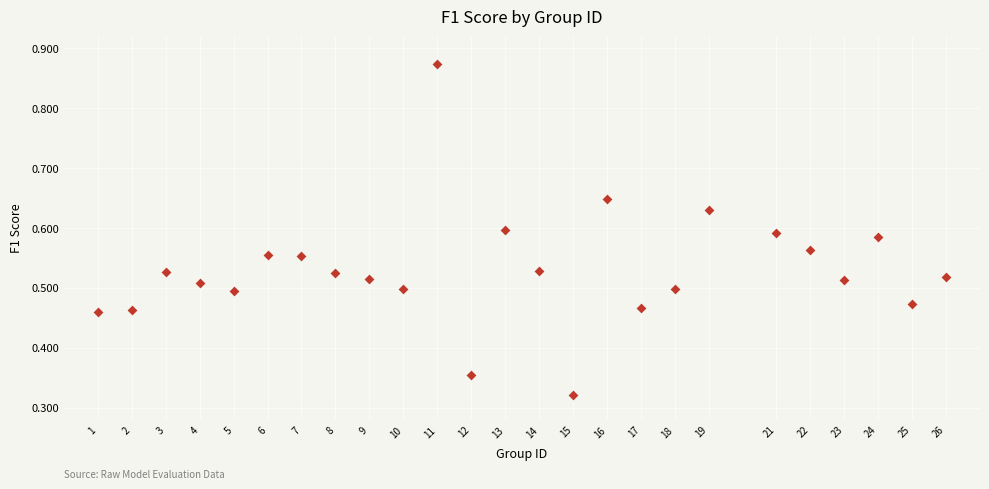

What is the range of X values (max minus min)?

25.0